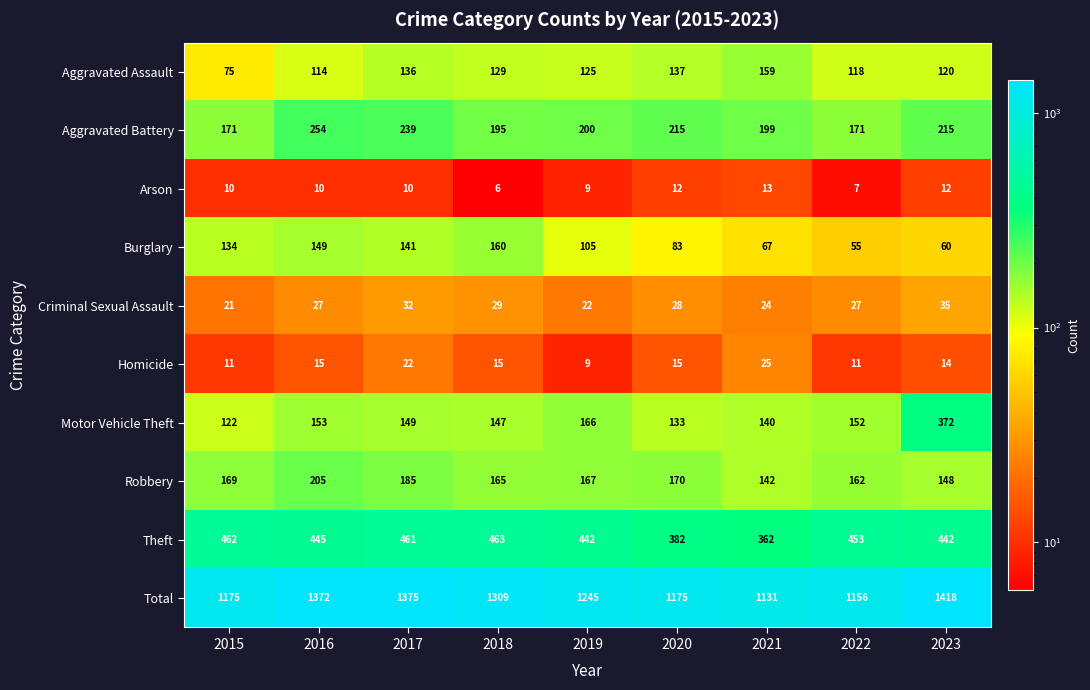

What is the minimum value shown in the chart?

6